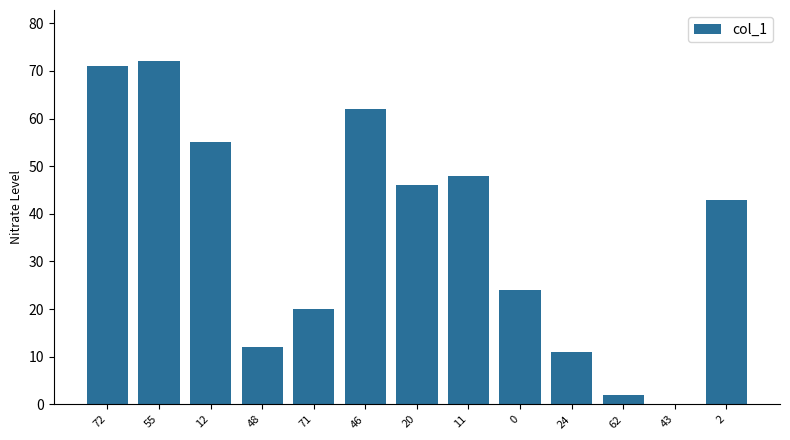

What is the sum of the values at 48 and 11?

60